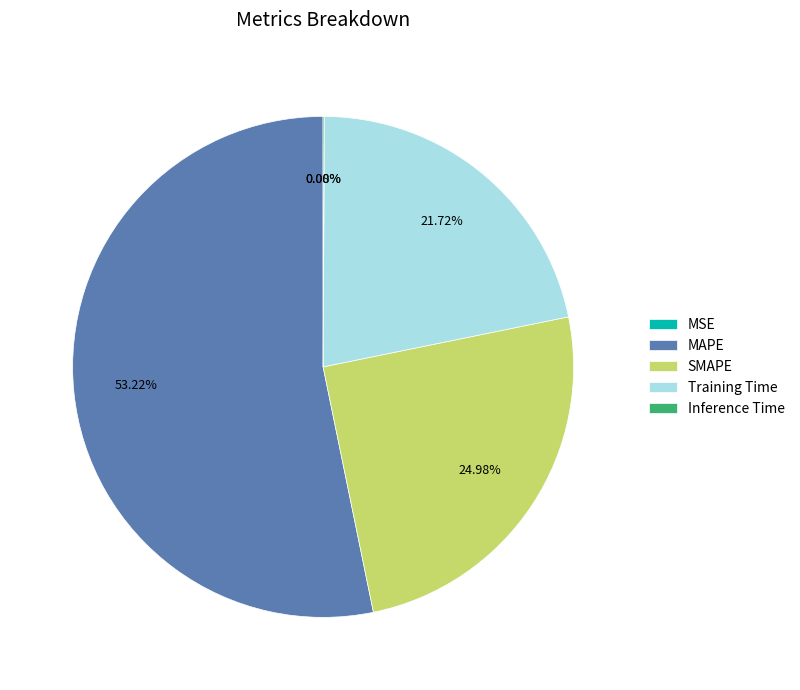

What is the largest slice in the pie chart?

MAPE